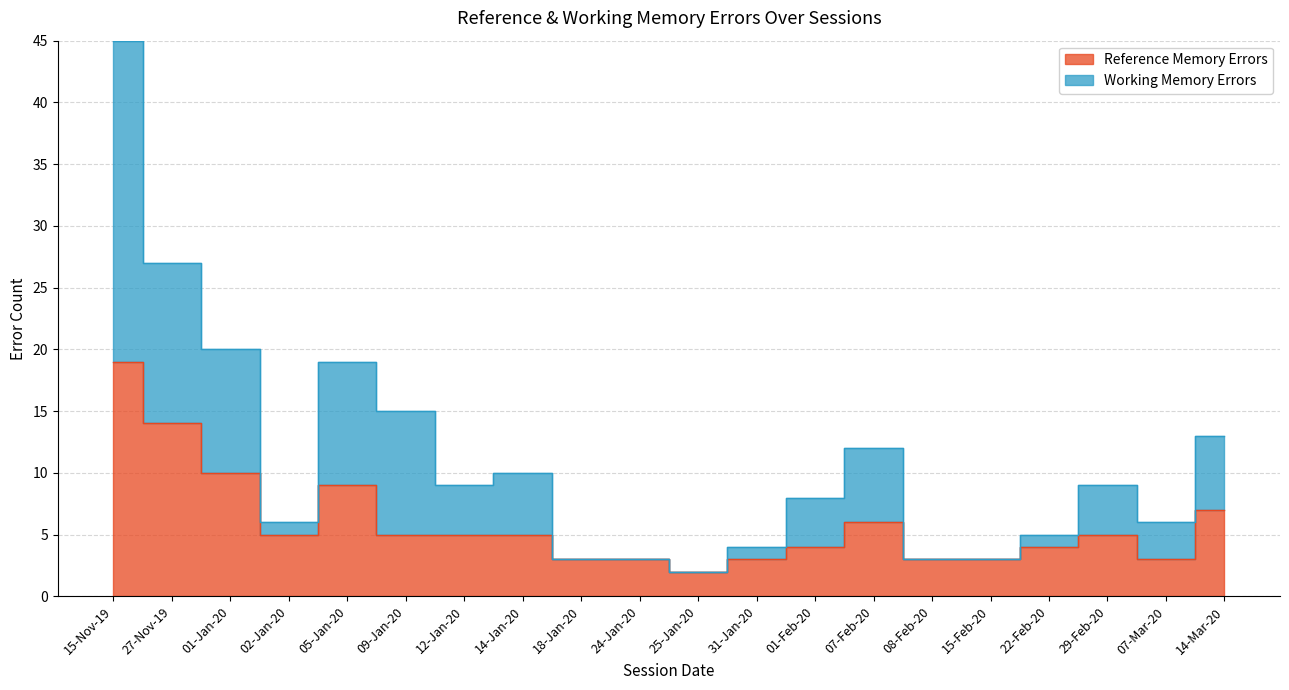

What is the sum of the Working Memory Errors values at 18-Jan-20 and 12-Jan-20?

12